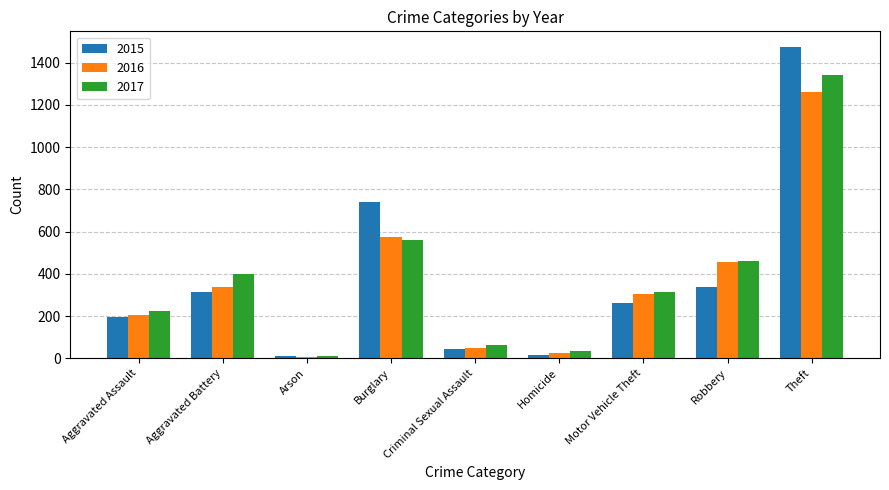

What is the difference between the maximum and second lowest values in the 2015 series?

1459